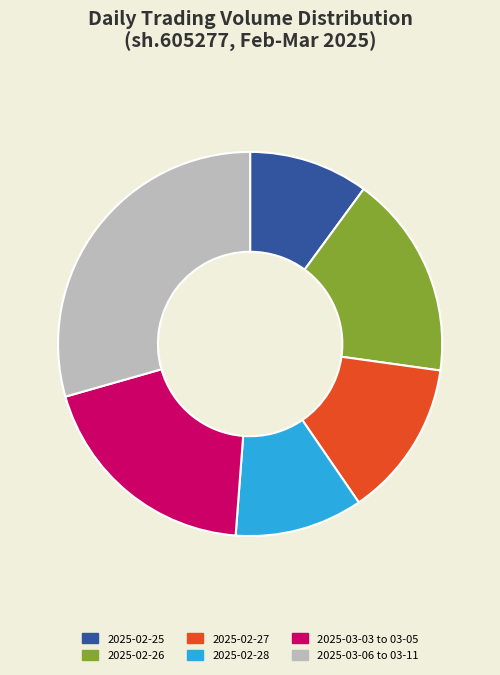

Is there a majority slice in this chart?

No